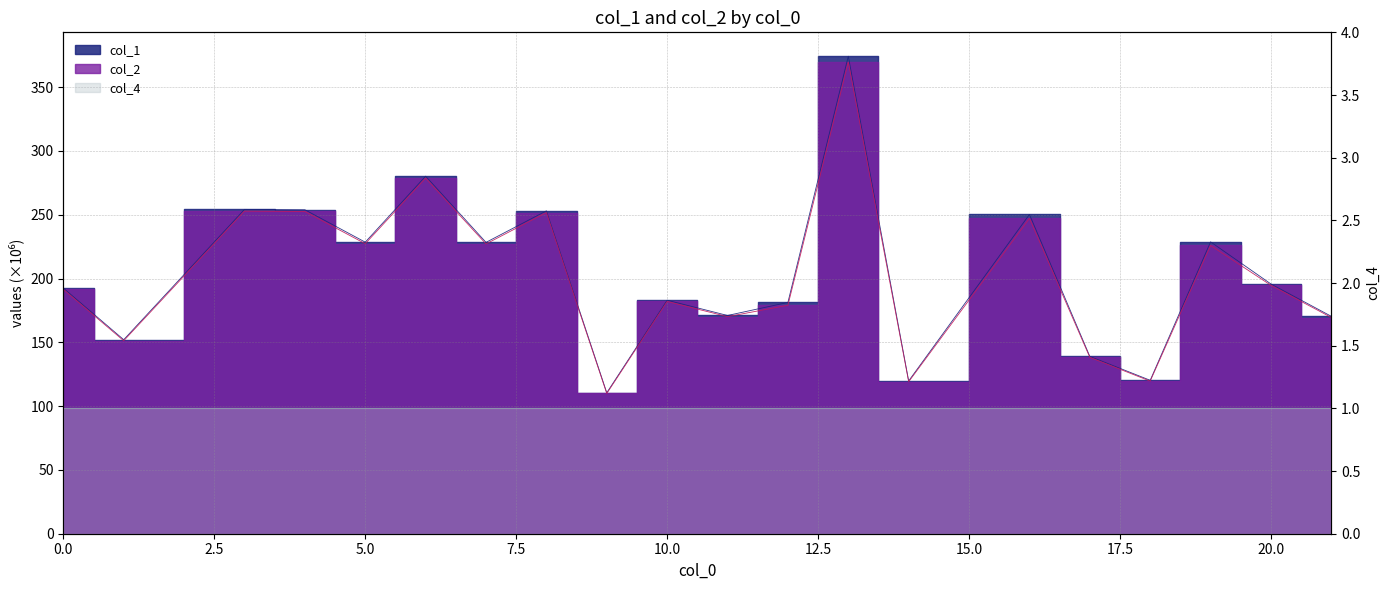

Read the col_1 value at 1.

152.1